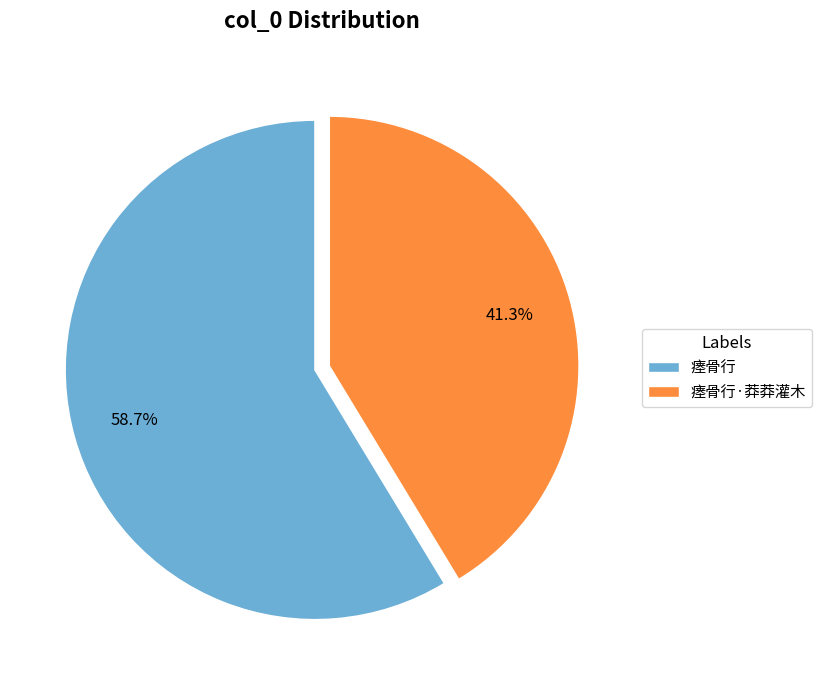

Is it true that 瘗骨行 is 59% of the pie?

True